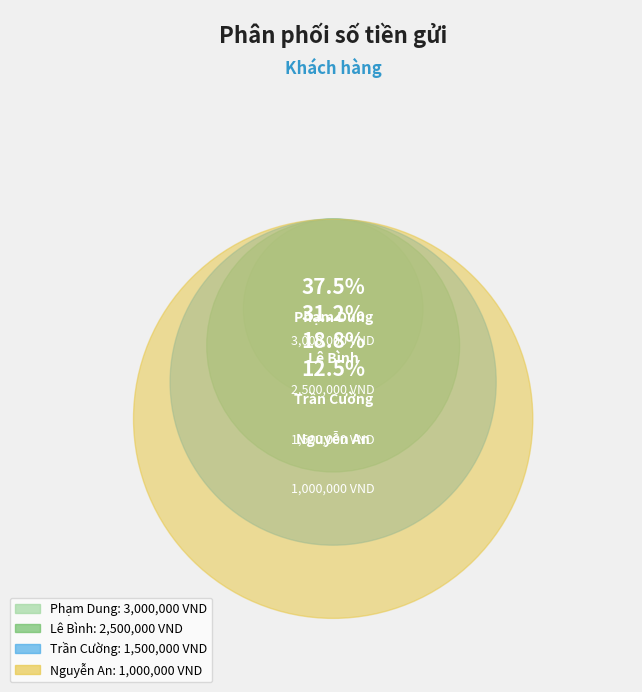

To the nearest percent, what is the difference between the largest and smallest slice percentages?

25%